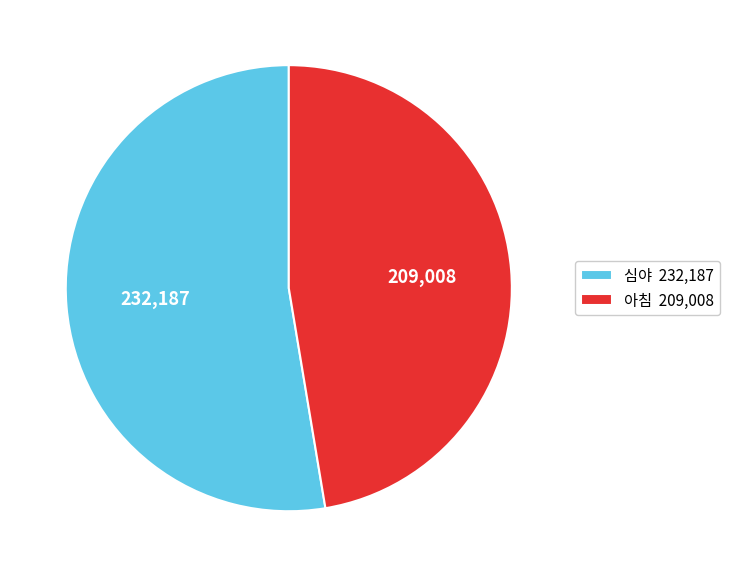

Rank the categories by value from highest to lowest.

심야, 아침